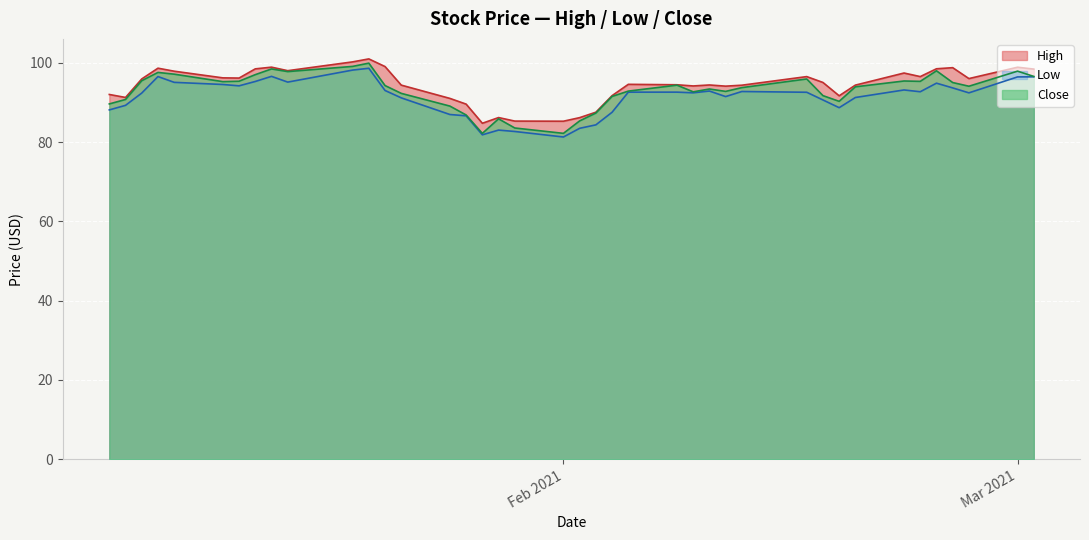

The value of Low at Feb 2021 is 81.3. True or false?

True